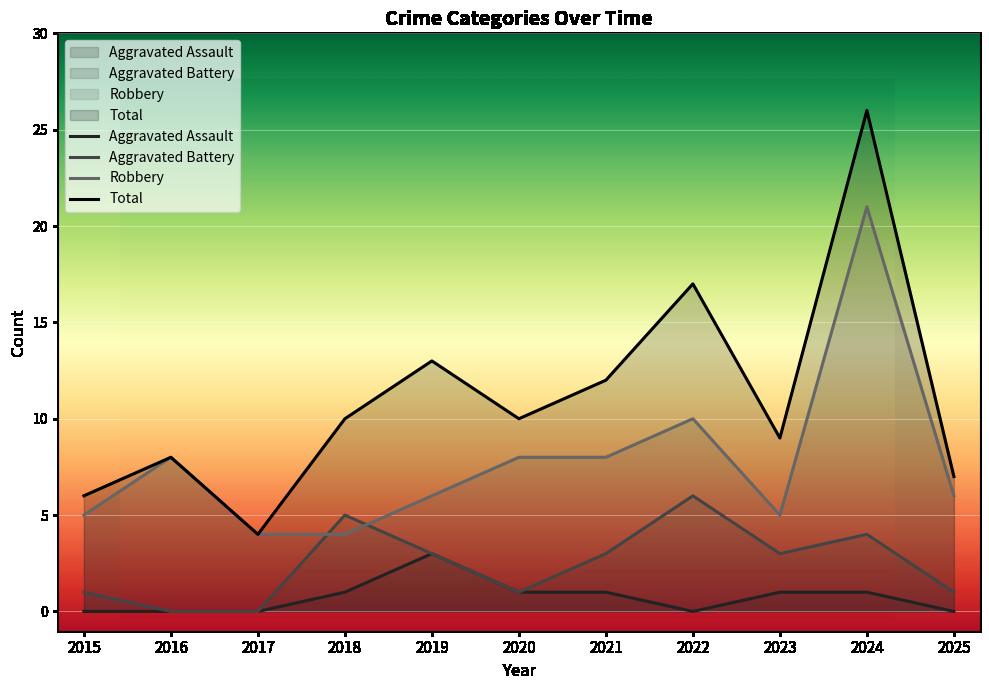

True or false: Total and Robbery intersect in this chart.

False